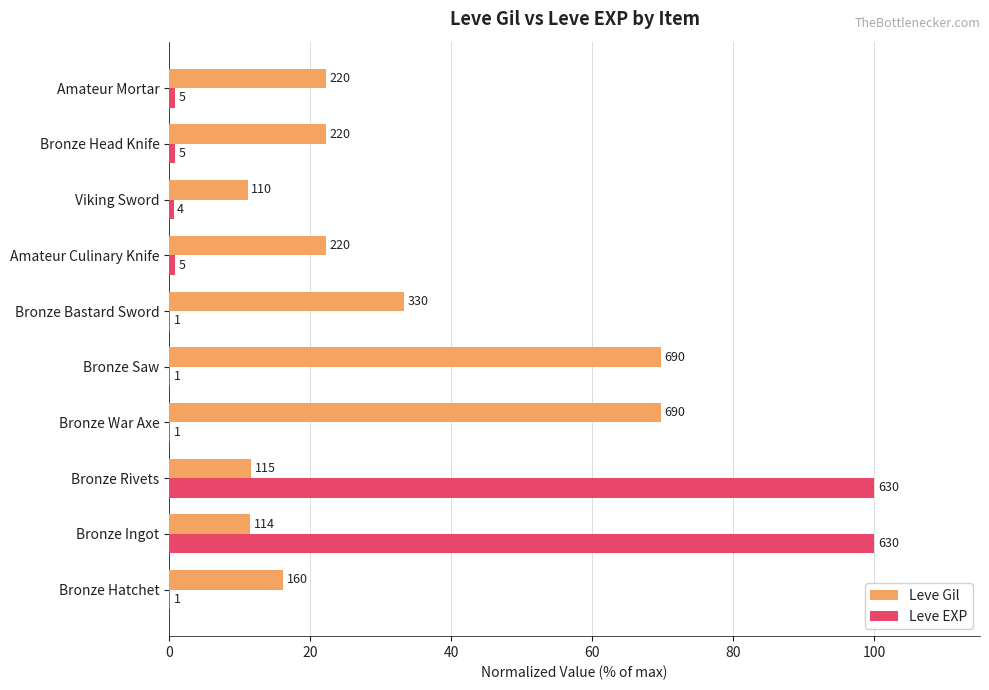

What are all the series names shown in the legend?

Leve Gil, Leve EXP